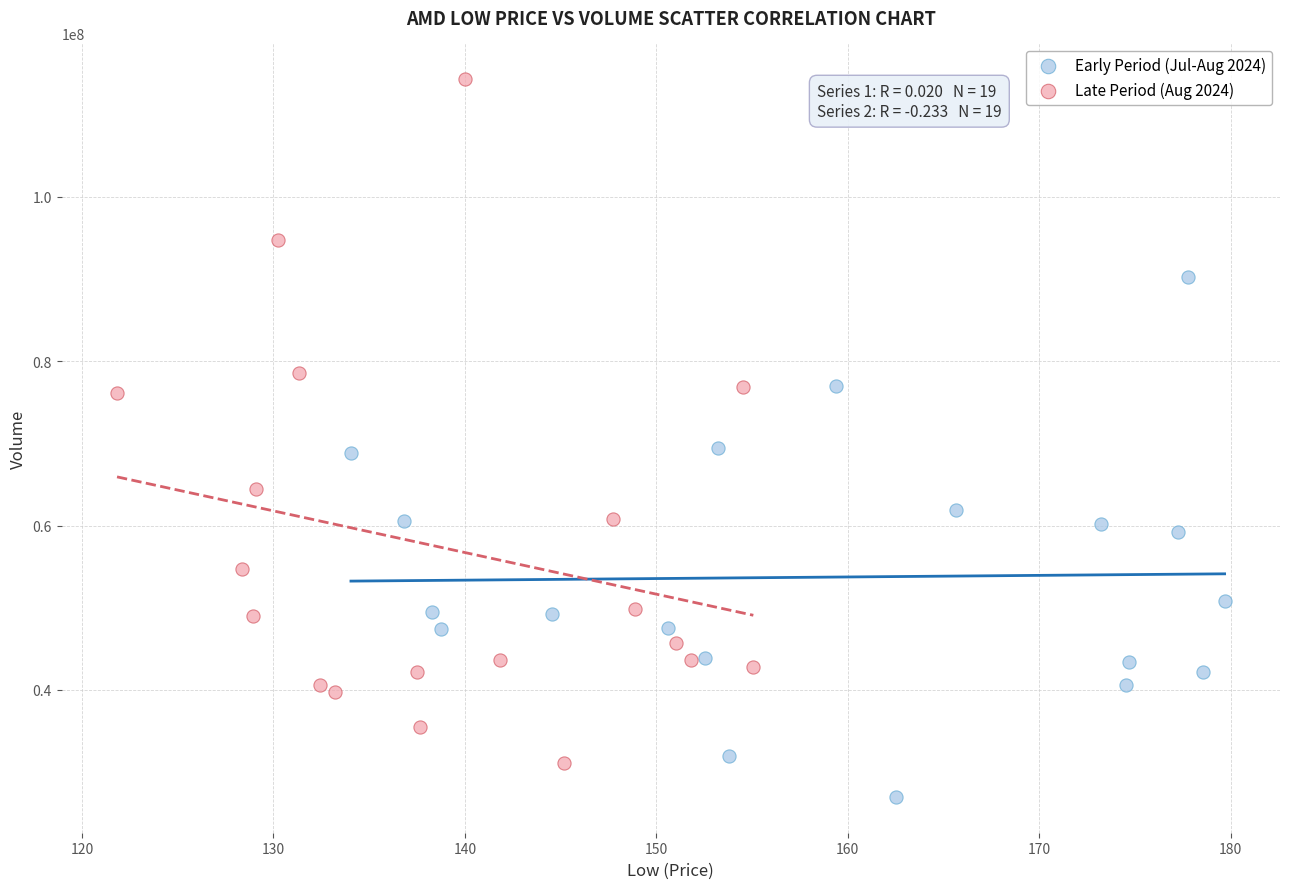

Which series has the widest spread of Y values?

Late Period (Aug 2024)